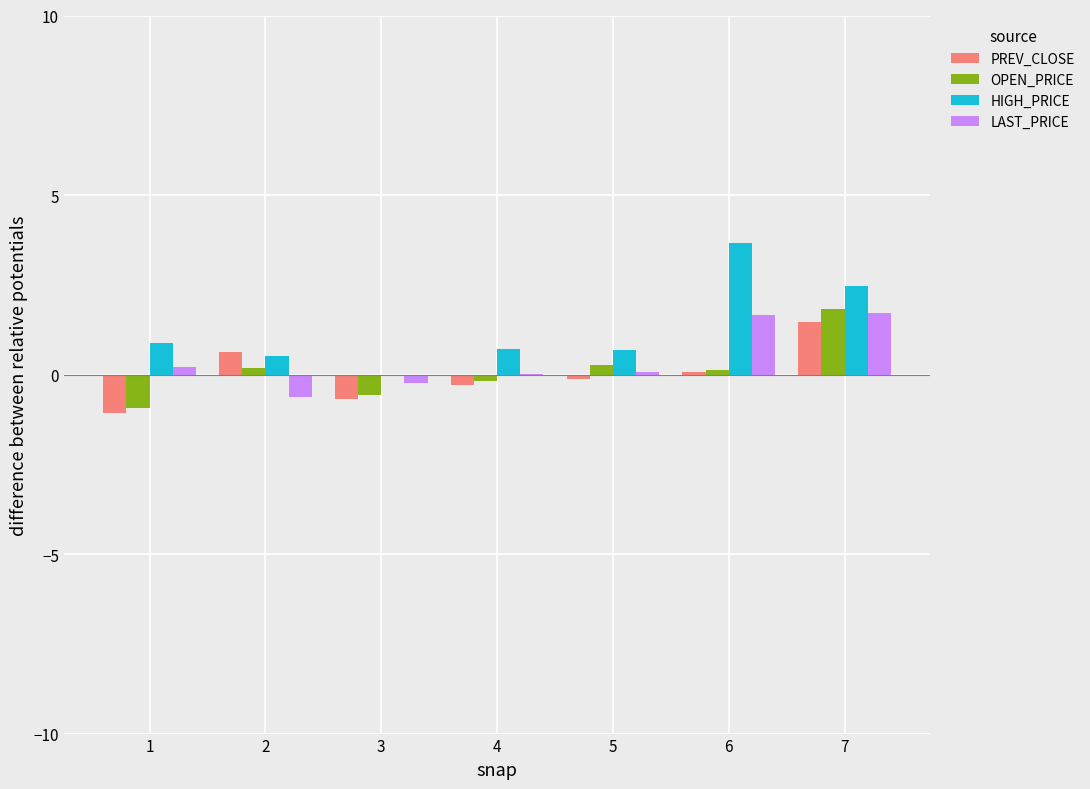

Which series changed the most between 1 and 6?

HIGH_PRICE